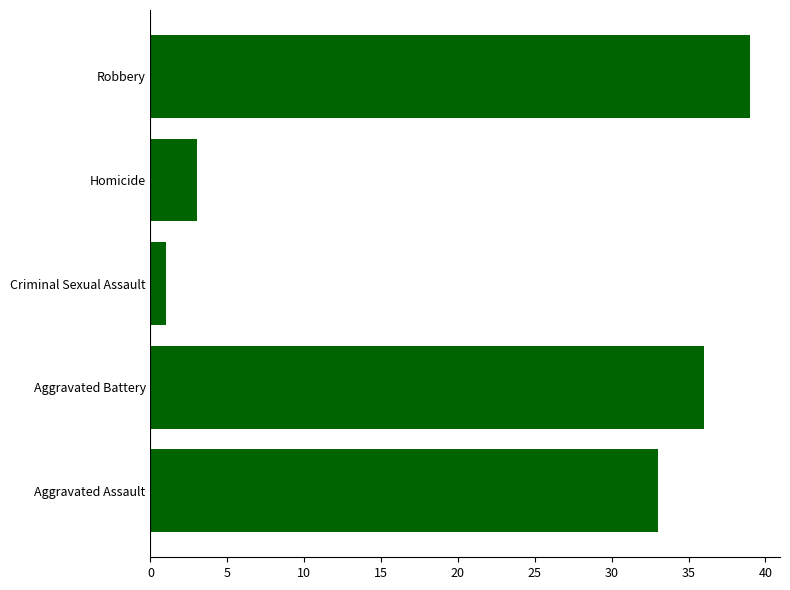

What is the difference between the maximum and minimum values?

38